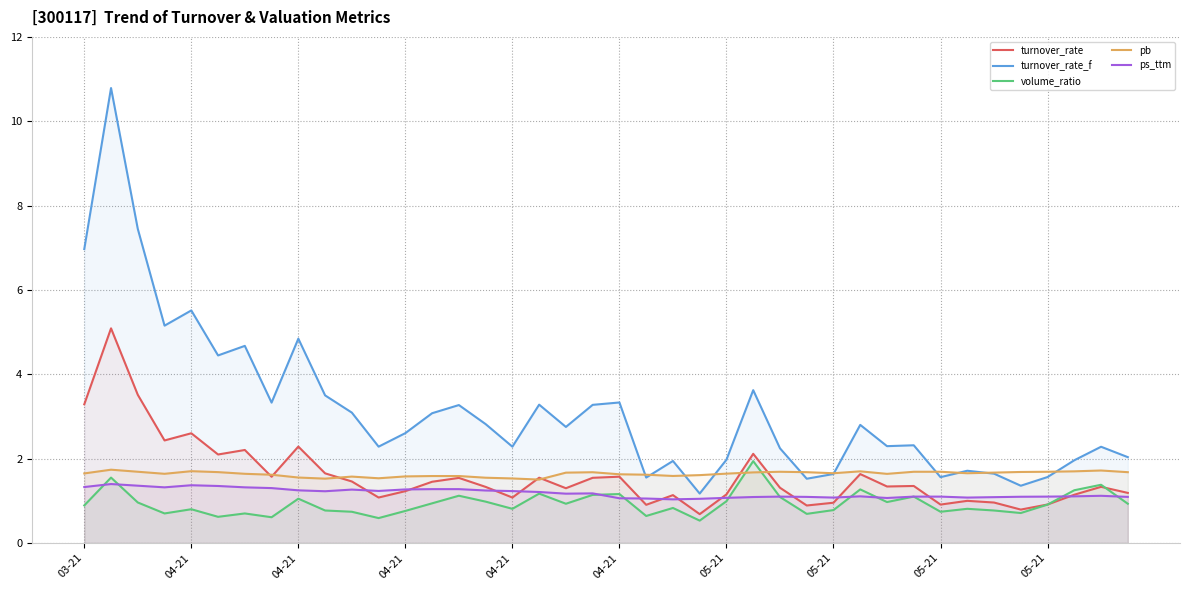

True or false: turnover_rate_f and ps_ttm intersect in this chart.

False